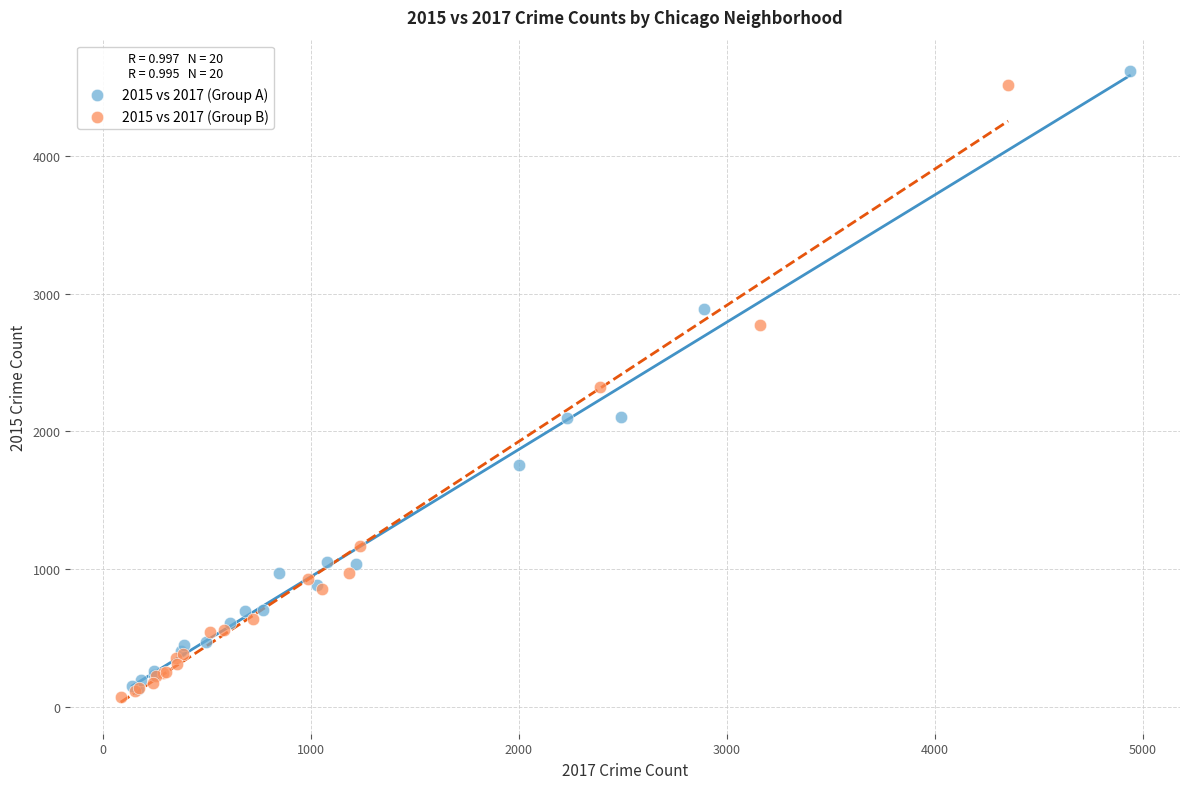

Which series reaches the minimum Y coordinate?

2015 vs 2017 (Group B)